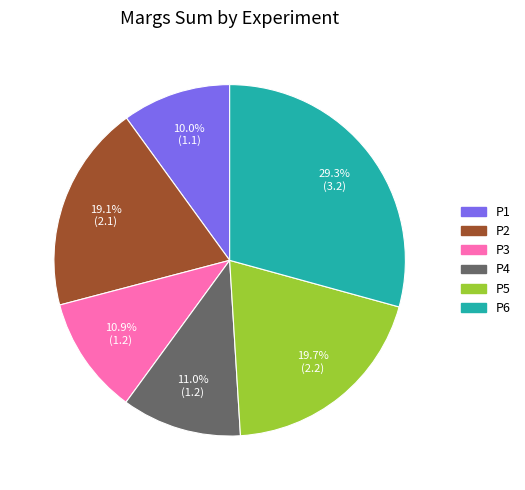

Is it true that P6 is 29% of the pie?

True